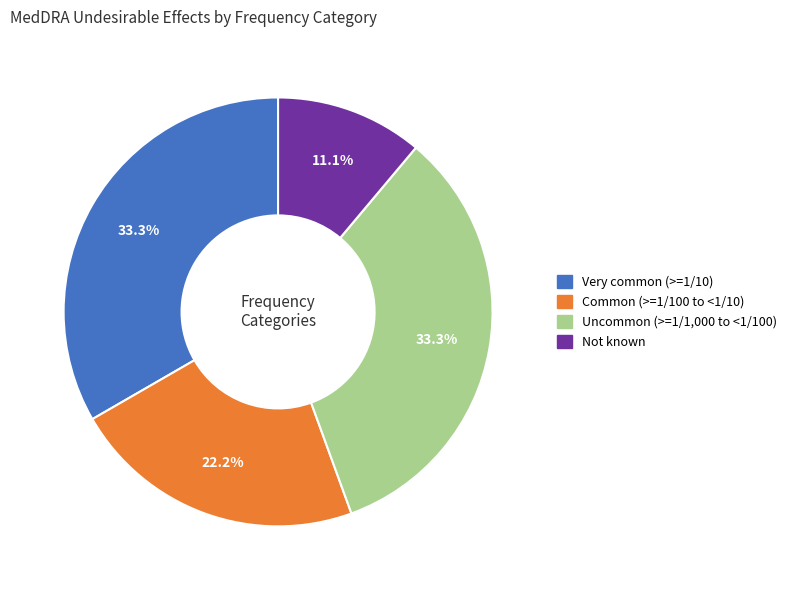

Which has a higher value, Not known or Very common (>=1/10)?

Very common (>=1/10)